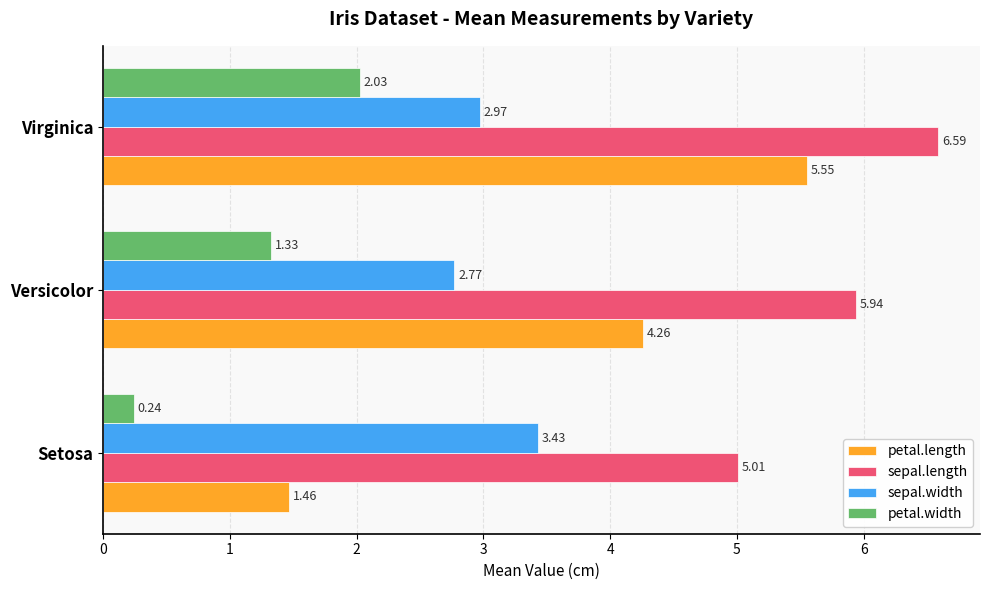

Which series has the largest range (max minus min)?

petal.length